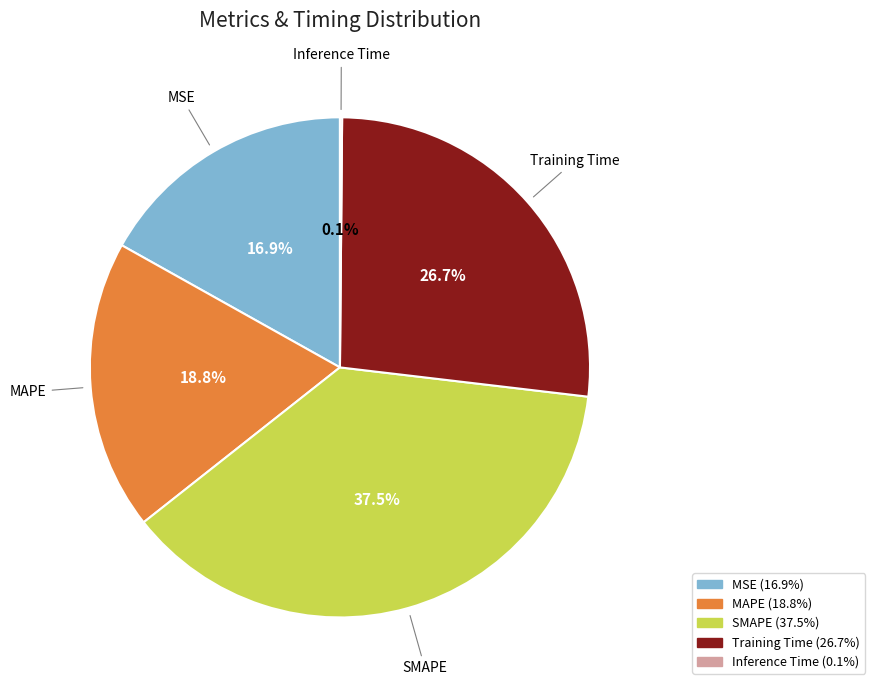

To the nearest percent, what is the difference between the MAPE and MSE slice percentages?

2%